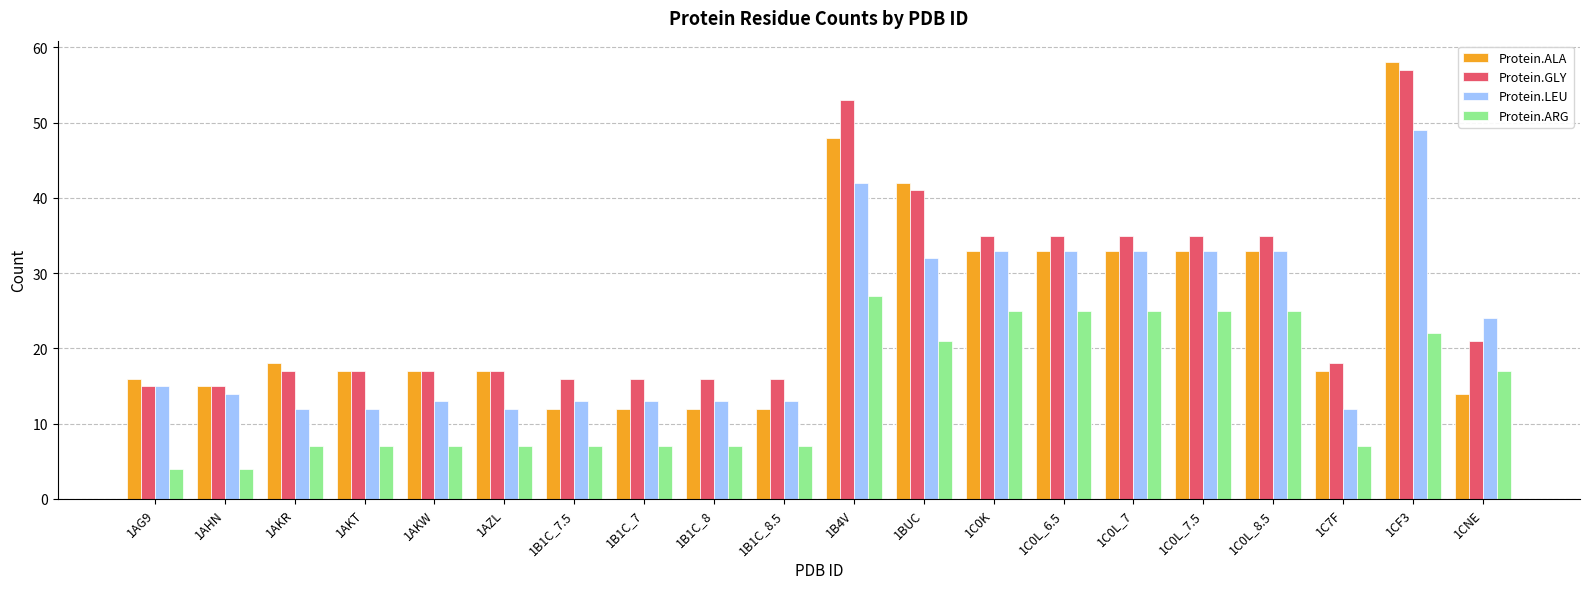

Which series has the widest spread of values?

Protein.ALA